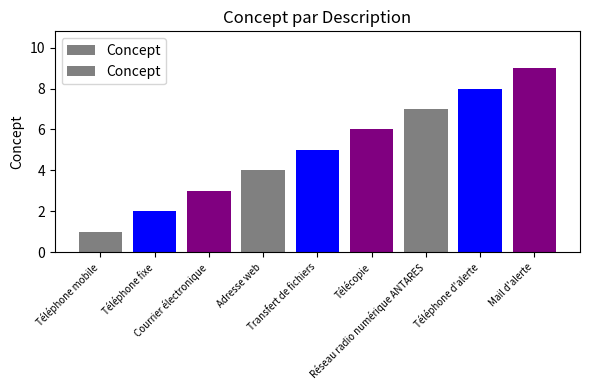

List the labels in order of value, smallest first.

Téléphone mobile, Téléphone fixe, Courrier électronique, Adresse web, Transfert de fichiers, Télécopie, Réseau radio numérique ANTARES, Téléphone d'alerte, Mail d'alerte